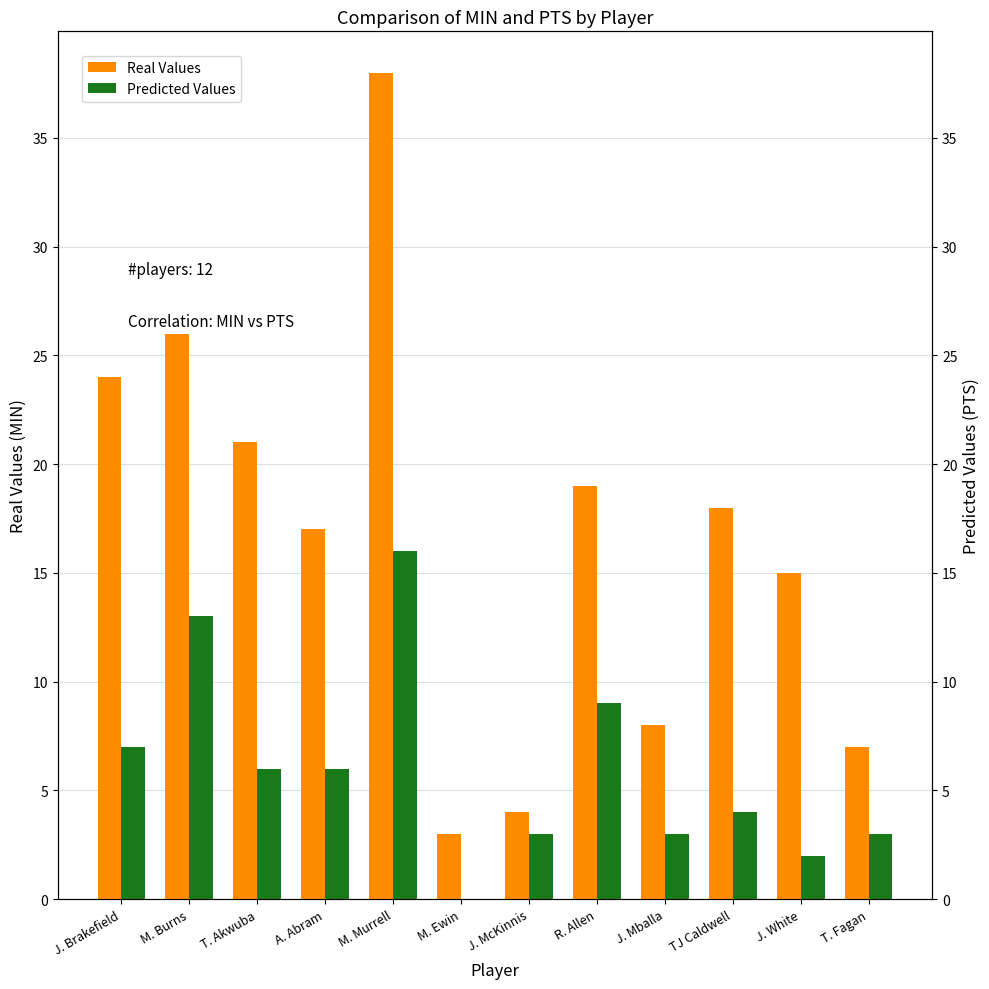

Is it true that Predicted Values equals 3 at J. Mballa?

True